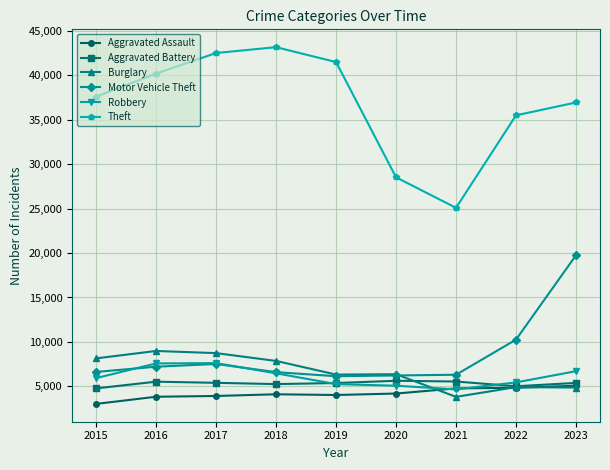

What are all the series names shown in the legend?

Aggravated Assault, Aggravated Battery, Burglary, Motor Vehicle Theft, Robbery, Theft